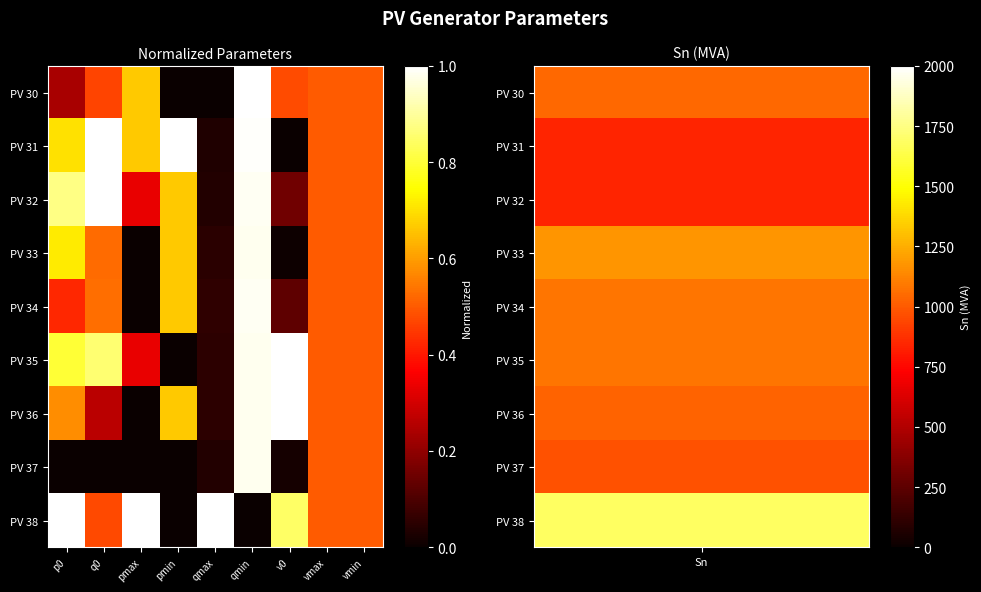

At which category is the sum across all series the highest?

qmin